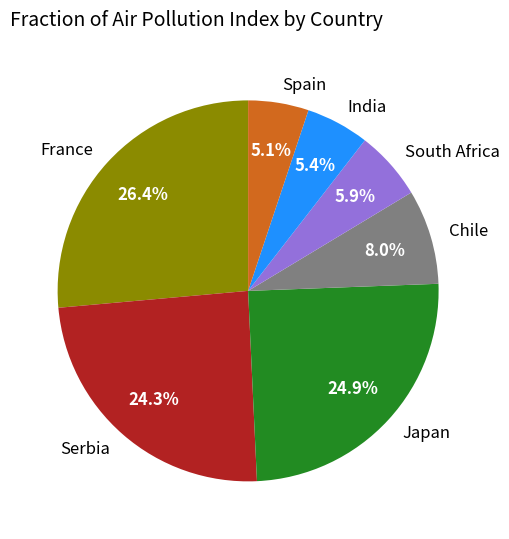

How many slices are in this pie chart?

7